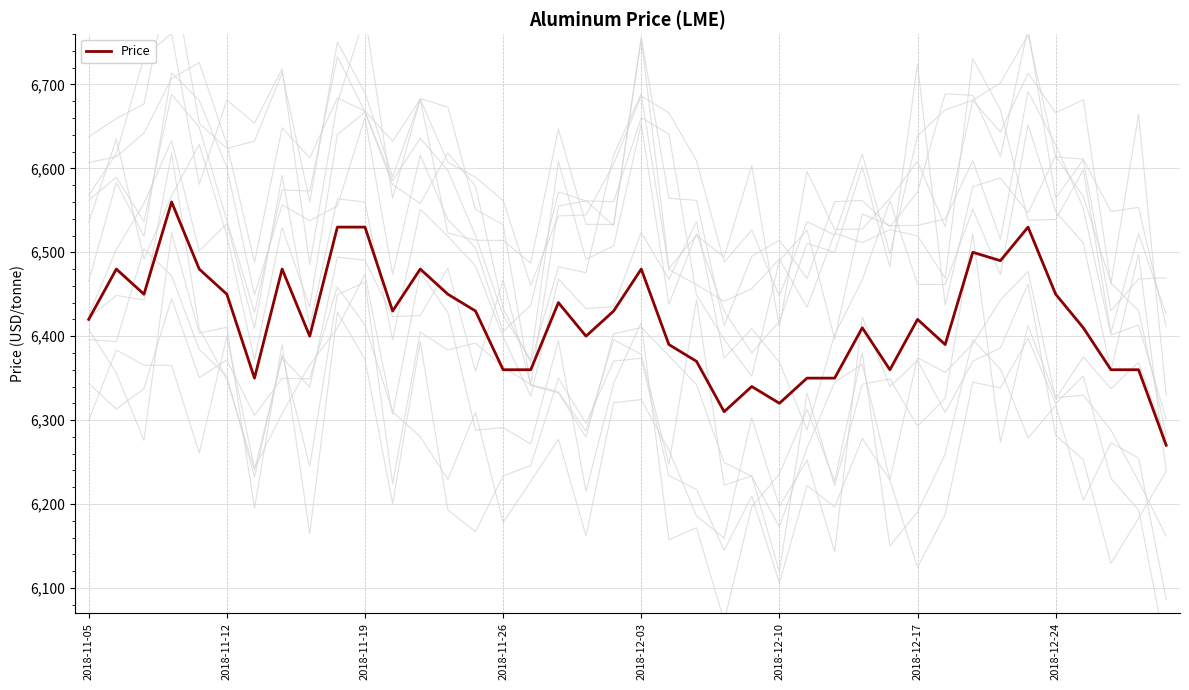

What is the difference between the maximum and minimum values?

290